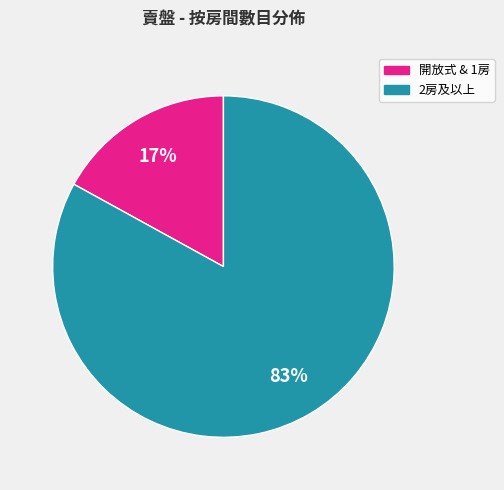

To the nearest percent, what is the average slice percentage?

50%